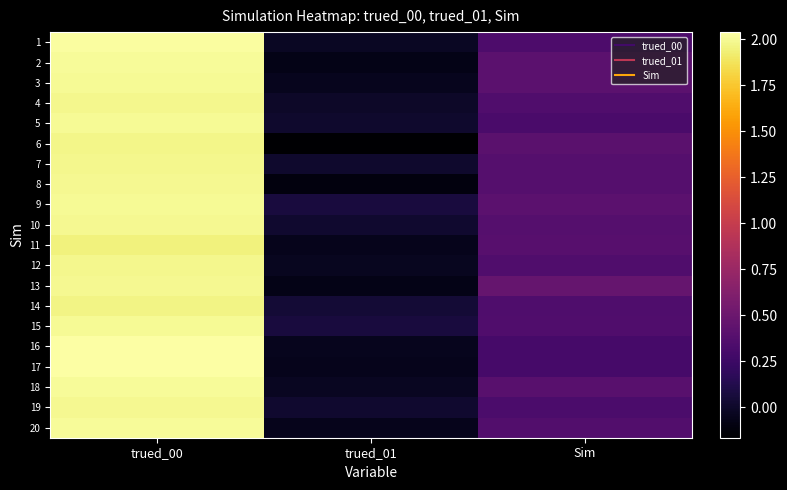

At which category is the sum across all series the highest?

trued_00